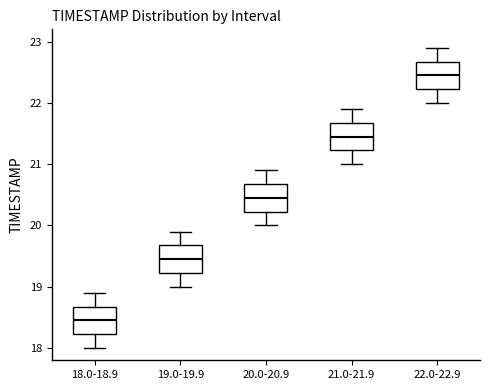

Reading left to right, read every box against the y-axis: the position of its median line, the range the box covers, and the ends of its whiskers. The values are not printed on the chart, so give them approximately, as read against the axis.

18.0-18.9: median 18.5, box 18.2 to 18.7, whiskers 18.0 to 18.9
19.0-19.9: median 19.5, box 19.2 to 19.7, whiskers 19.0 to 19.9
20.0-20.9: median 20.5, box 20.2 to 20.7, whiskers 20.0 to 20.9
21.0-21.9: median 21.5, box 21.2 to 21.7, whiskers 21.0 to 21.9
22.0-22.9: median 22.5, box 22.2 to 22.7, whiskers 22.0 to 22.9